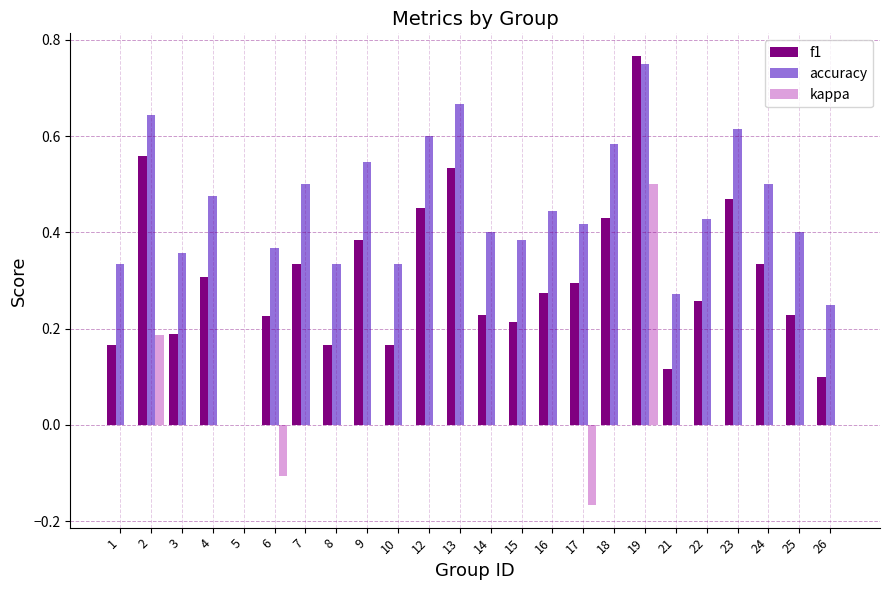

What is the sum of all f1 values?

7.2